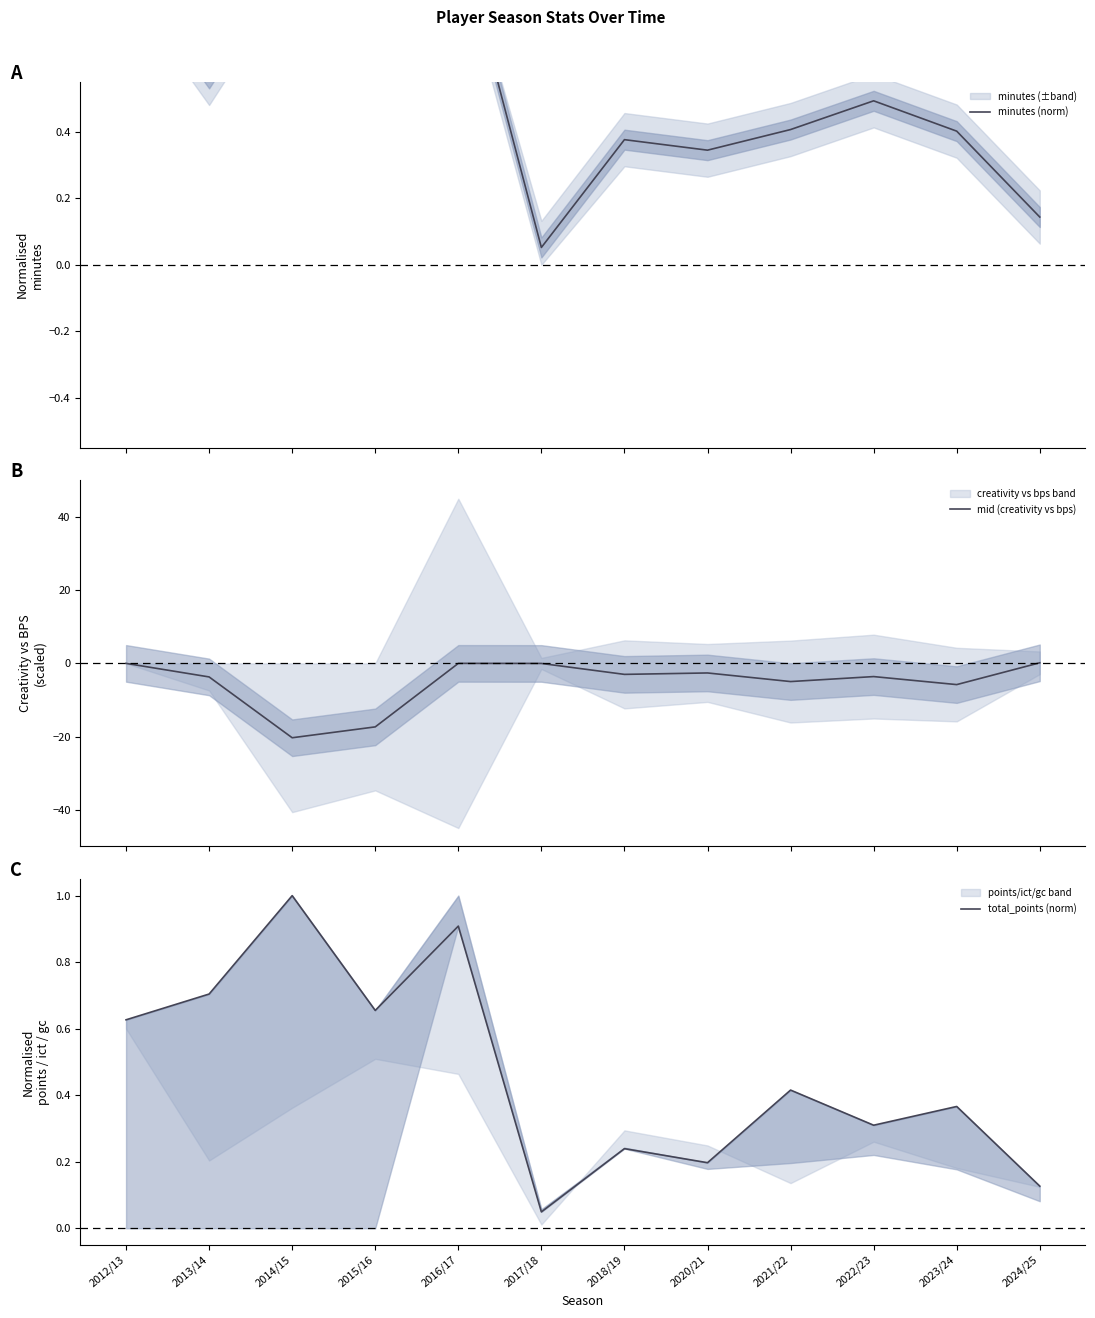

At how many categories does at least one series exceed -4?

12